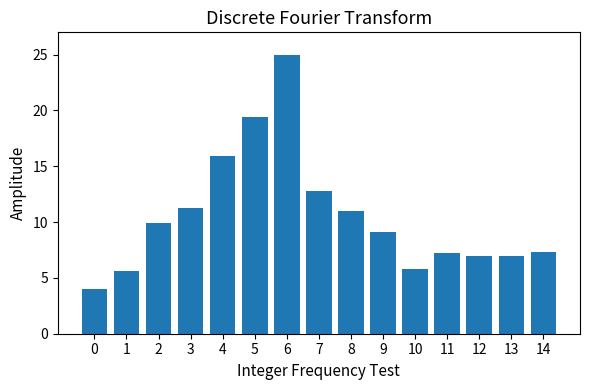

True or false: the data shows 5.6 at 1.

True